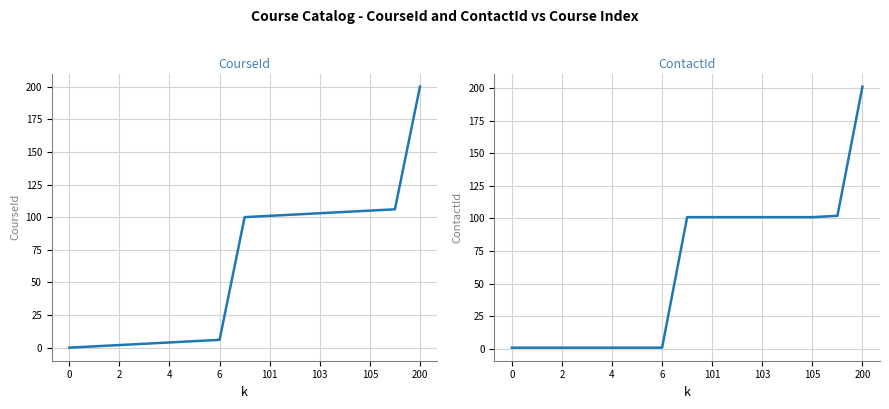

At how many categories does at least one series exceed 185?

1